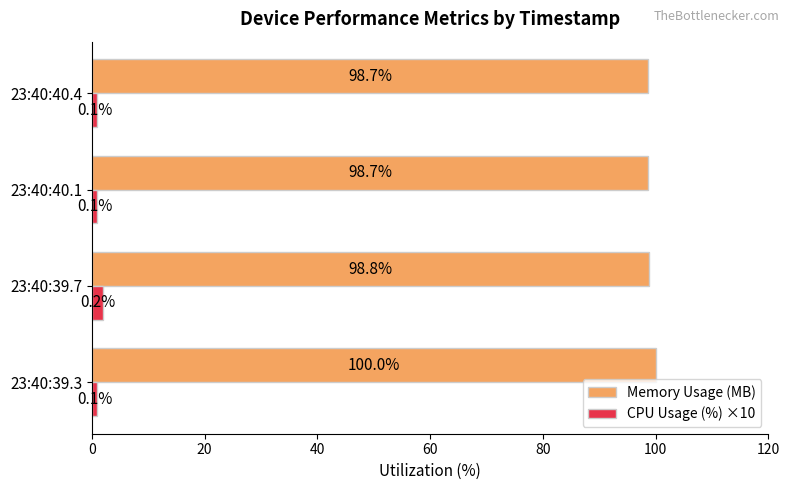

What is the sum of the CPU Usage (%) ×10 values at 23:40:39.7 and 23:40:40.1?

3.0